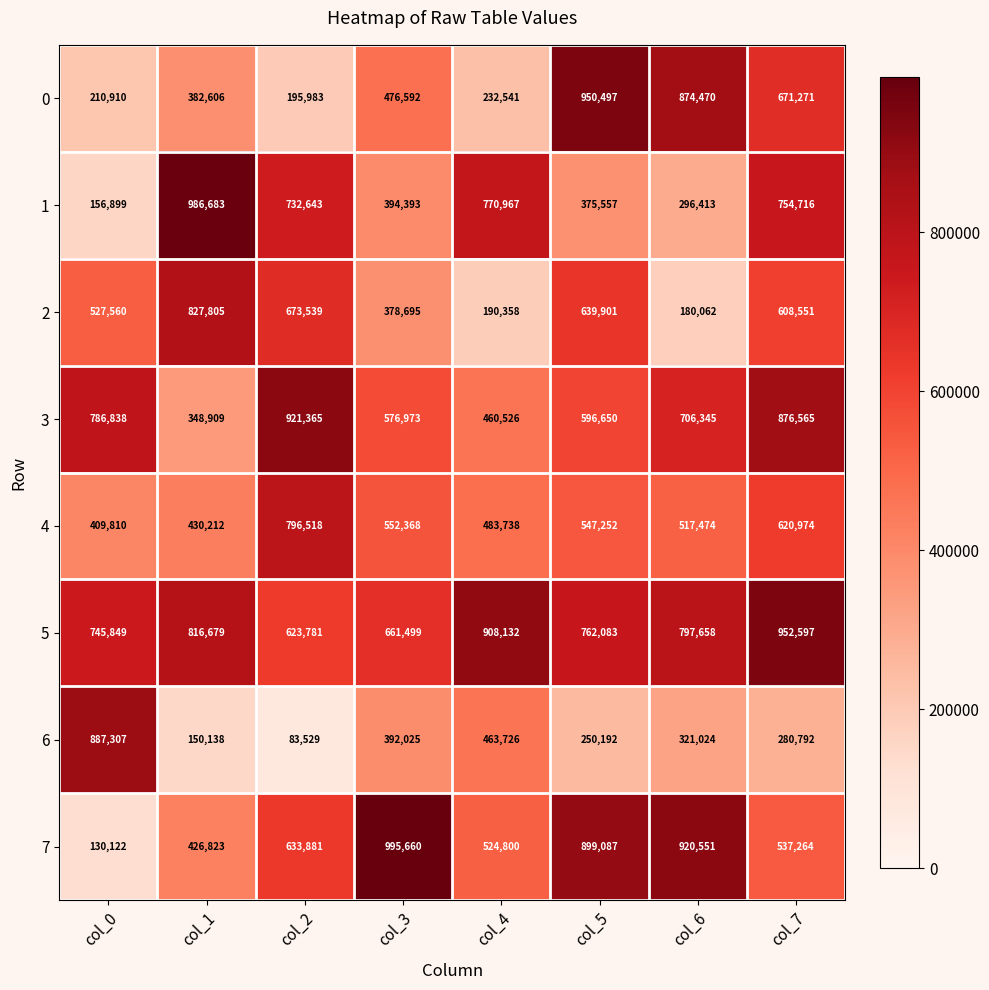

What is the average value of the 4 series?

544793